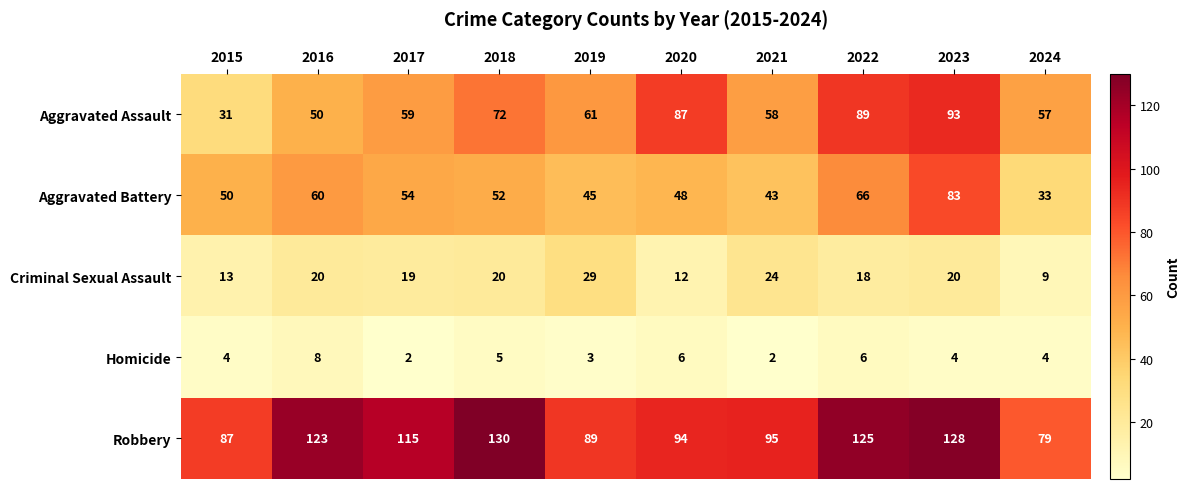

Which series has the largest total across all categories?

Robbery